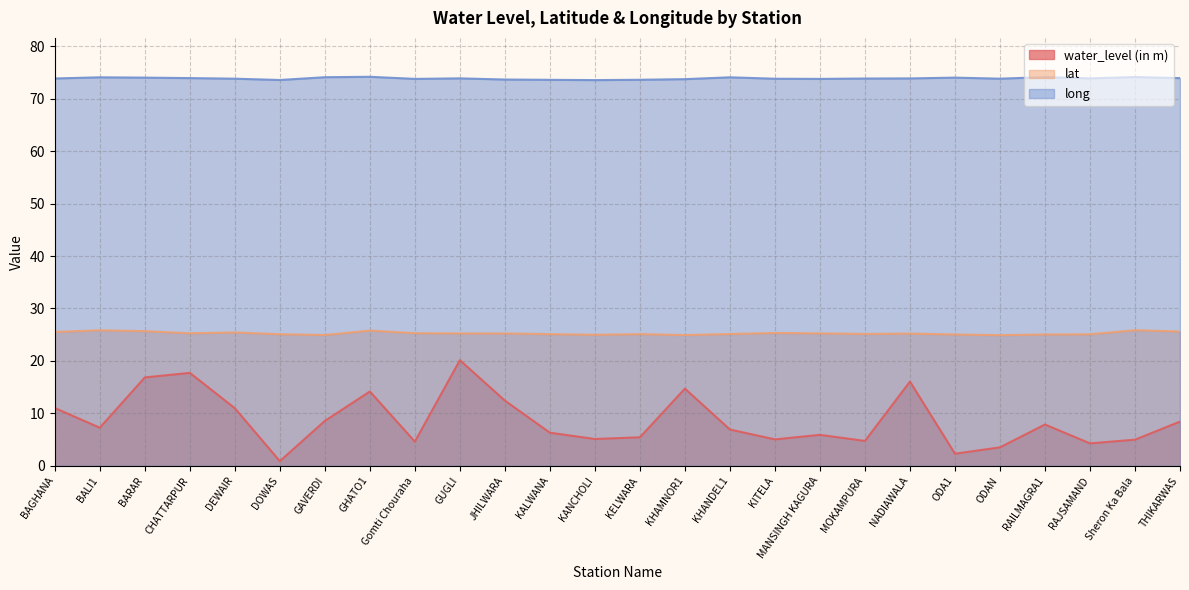

What is the label of the 10th point from the right?

KITELA